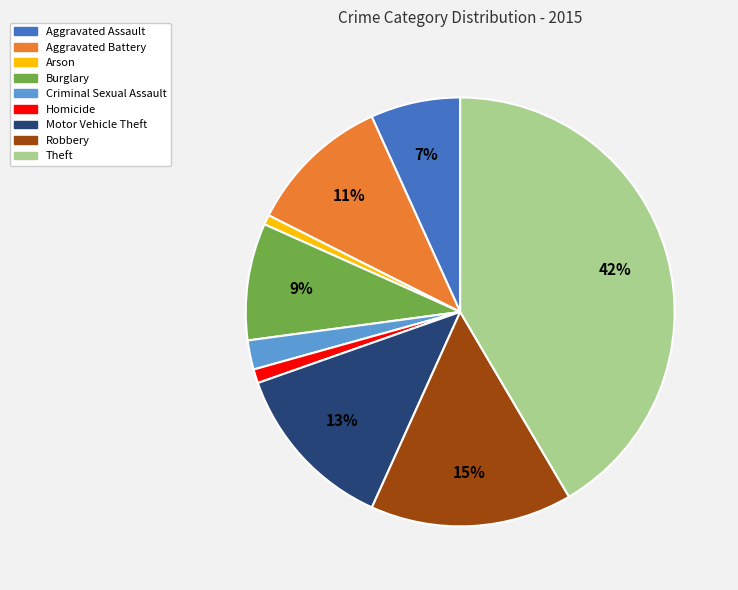

Between Burglary and Robbery, which is larger?

Robbery